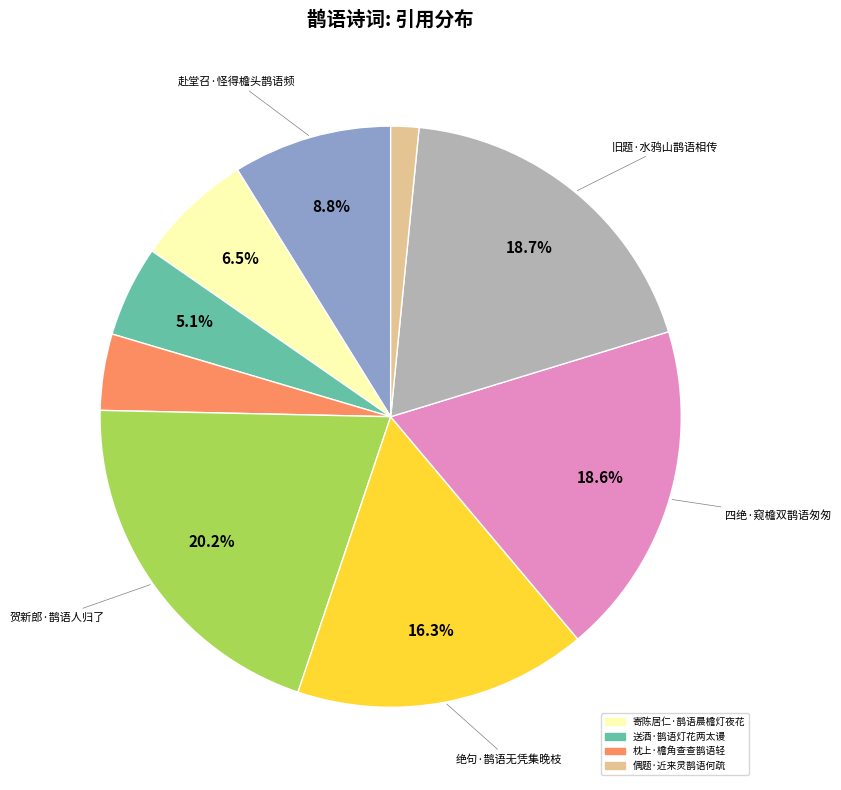

Is there any slice that represents more than half of the pie?

No